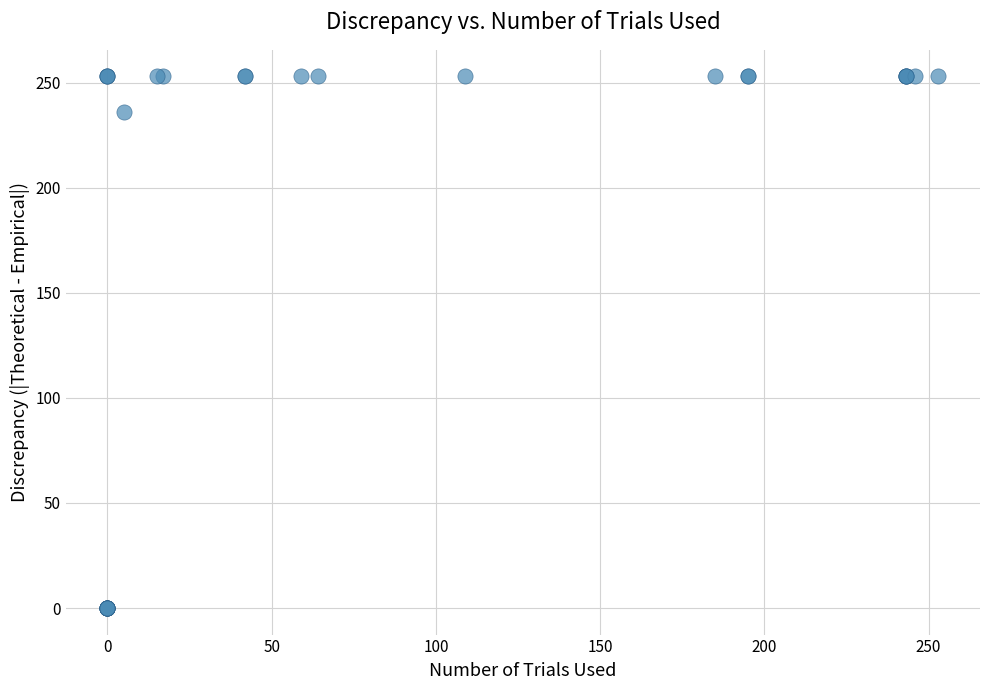

What Y value in the scatter plot is closest to 126?

236